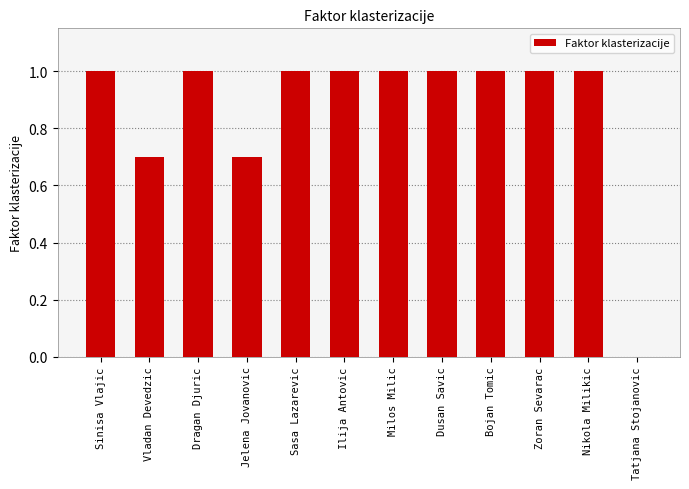

Are the bars horizontal?

No